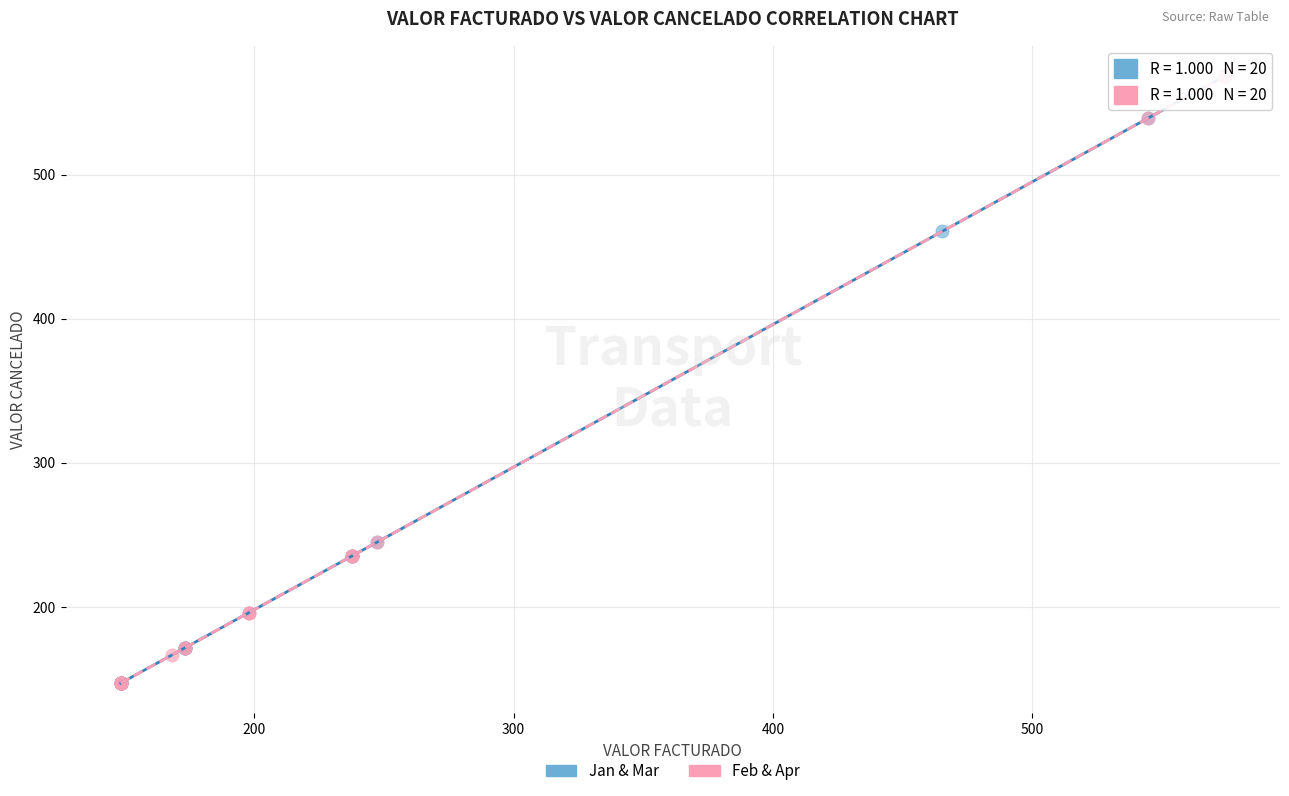

What are all the series names shown in the legend?

Jan & Mar, Feb & Apr